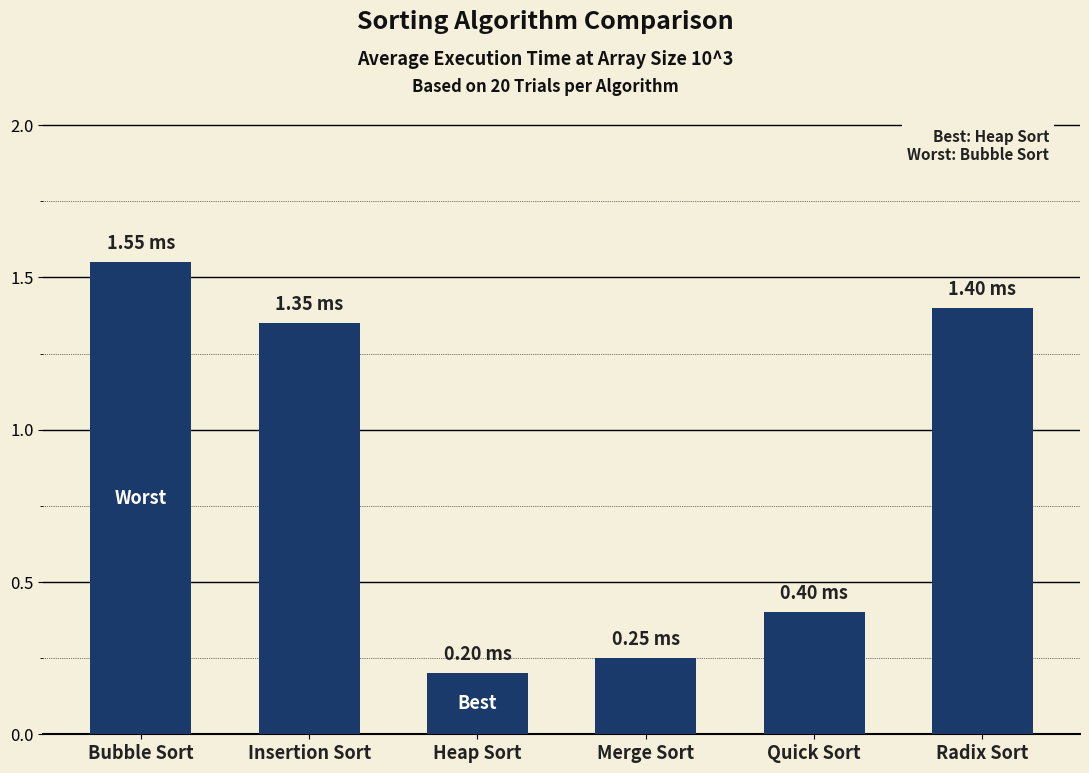

The value at Quick Sort is 0.7. True or false?

False